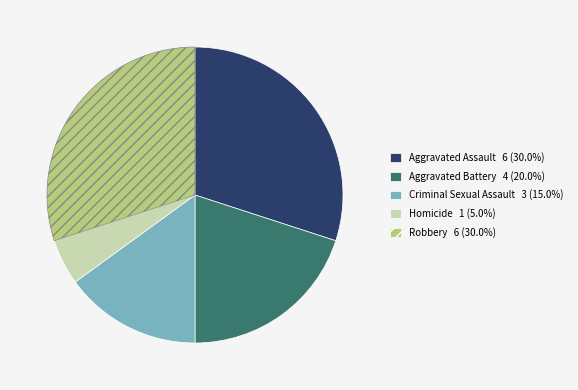

Combined, do Criminal Sexual Assault and Robbery account for over 50%?

No